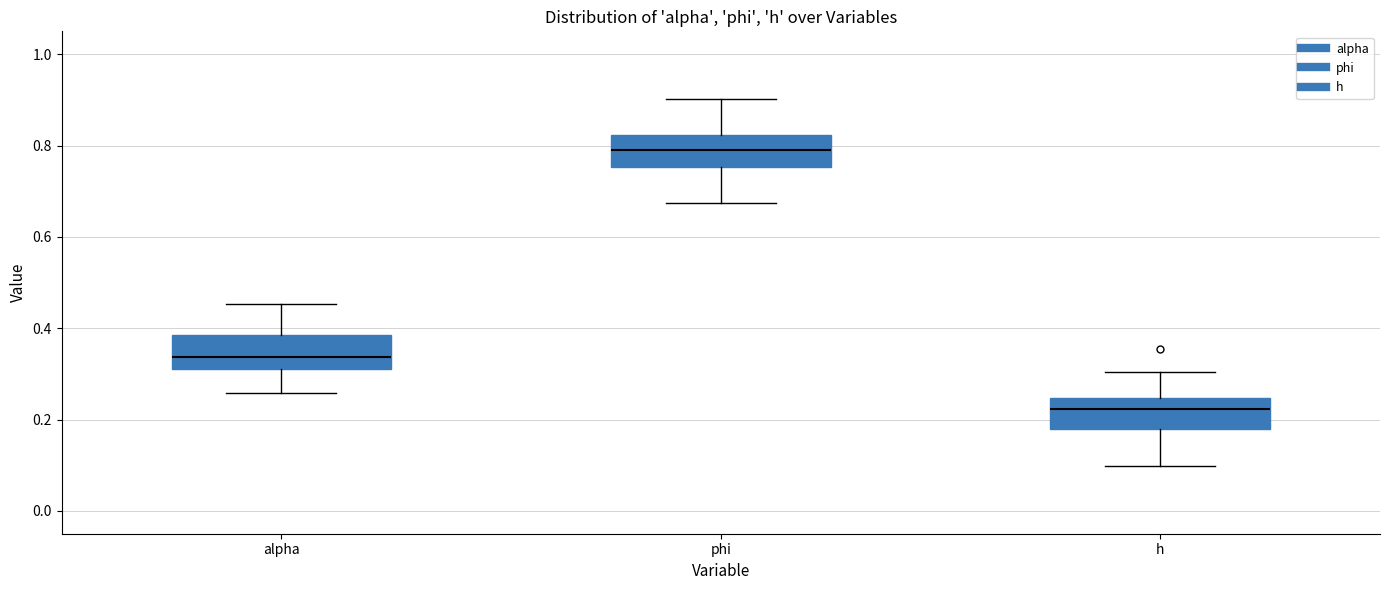

Reading left to right, transcribe this box plot: for each box, give where its median line is, the range the box spans, and where its two whiskers end, as read against the y-axis. The values are not printed on the chart, so give them approximately, as read against the axis.

alpha: median 0.34, box 0.30 to 0.38, whiskers 0.26 to 0.46
phi: median 0.78, box 0.76 to 0.82, whiskers 0.68 to 0.90
h: median 0.22, box 0.18 to 0.24, whiskers 0.10 to 0.30